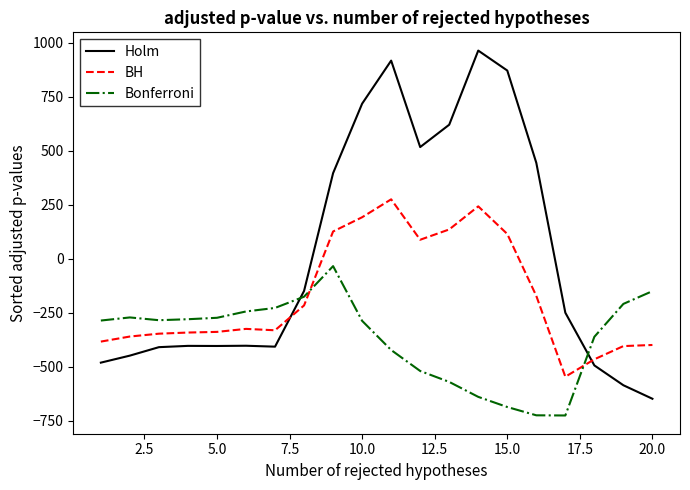

How many intersections are there between BH and Bonferroni?

2